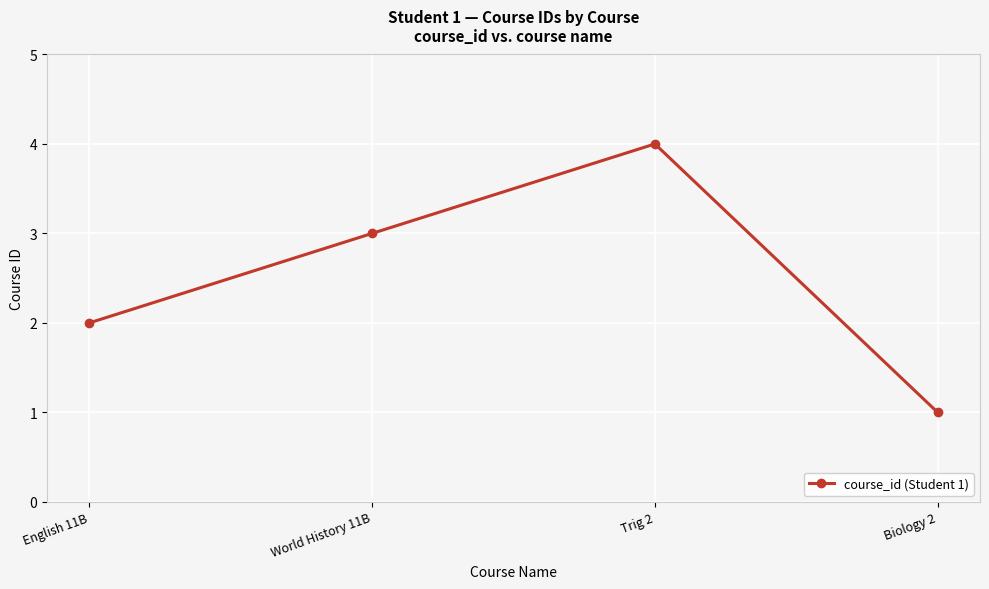

Count the number of categories in the chart.

4